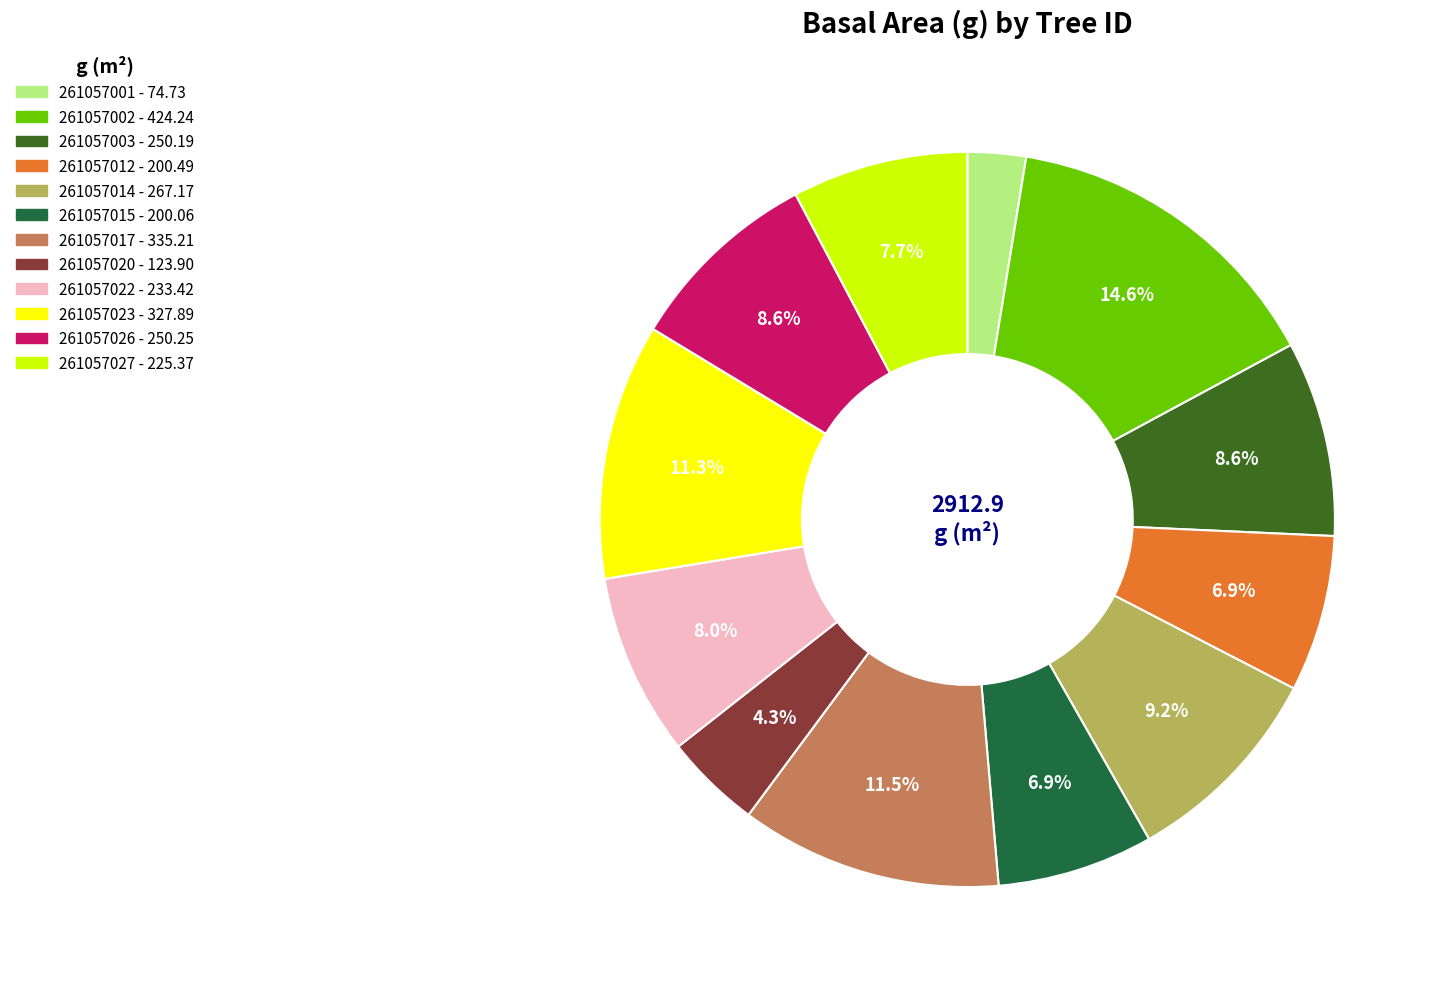

Count the number of slices in the pie.

12